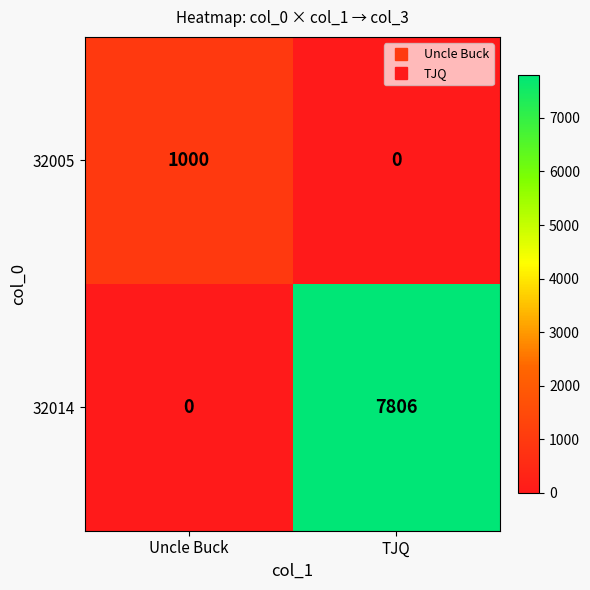

Read the 32005 value at Uncle Buck, to the nearest 10.

1000